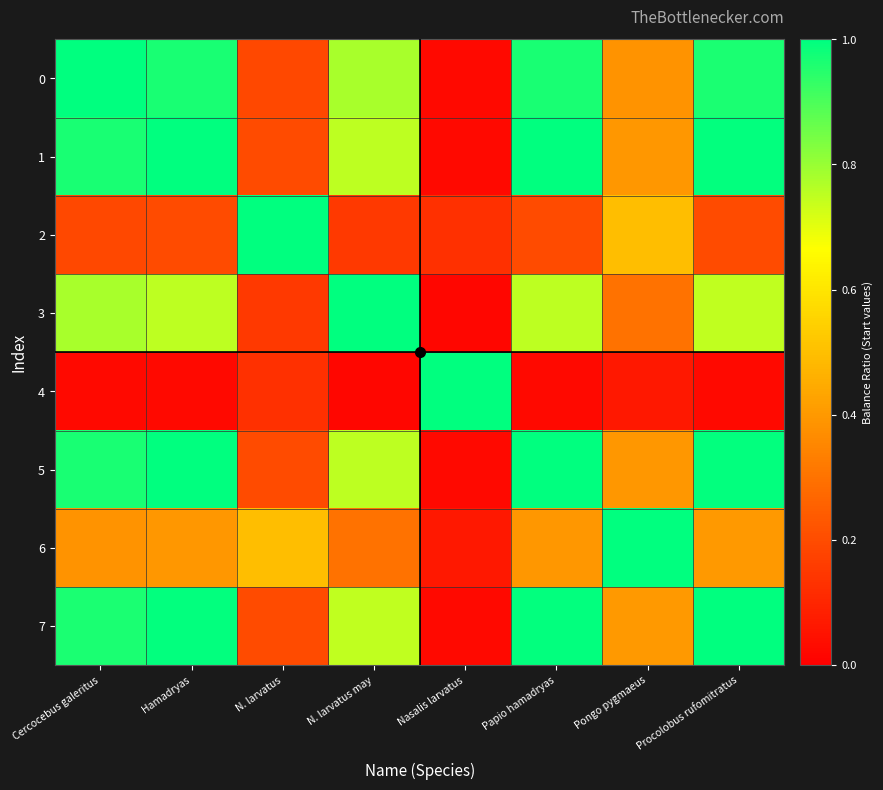

Between Nasalis larvatus and Cercocebus galeritus, which is larger?

Cercocebus galeritus